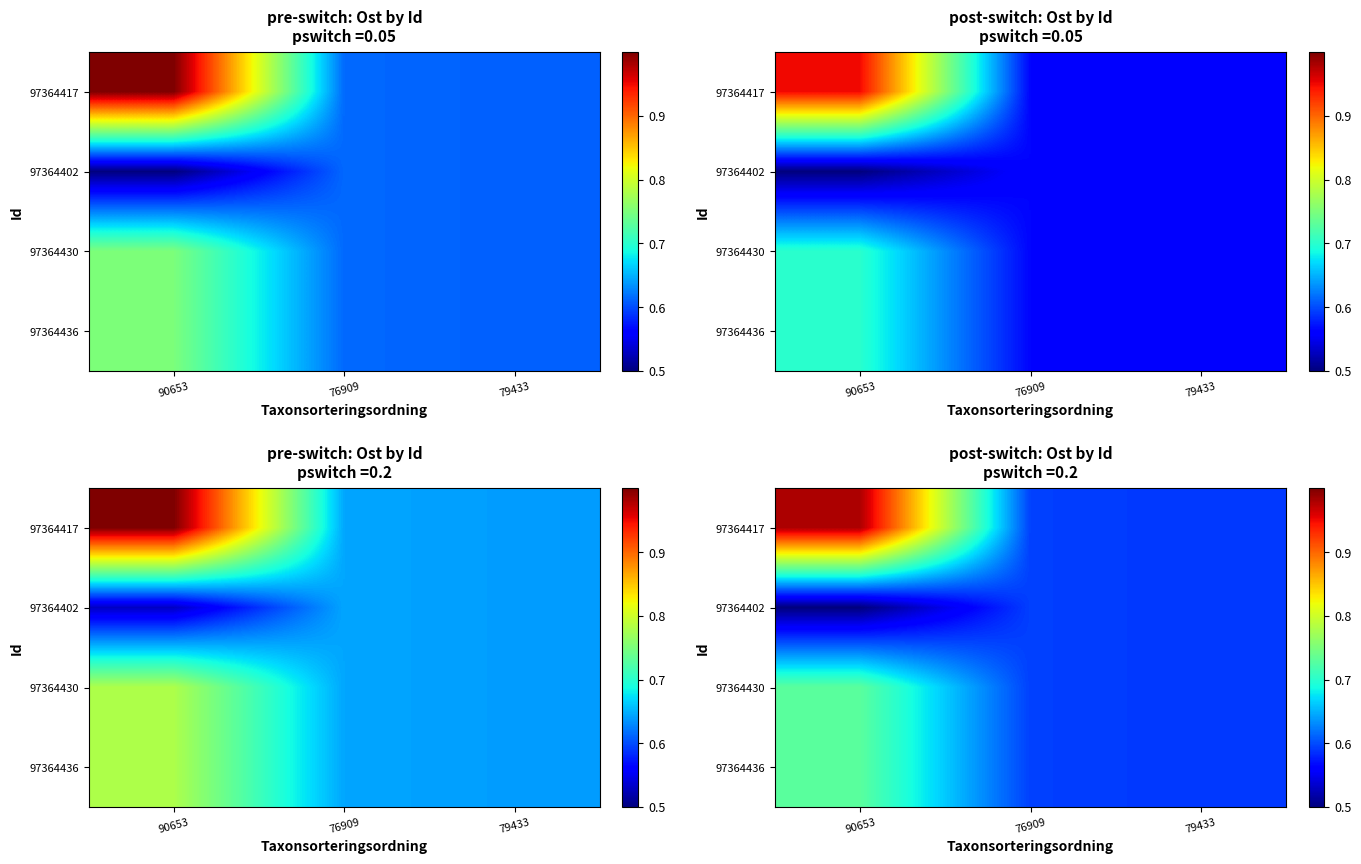

The value of 97364402 at 76909 is 1.0. True or false?

False